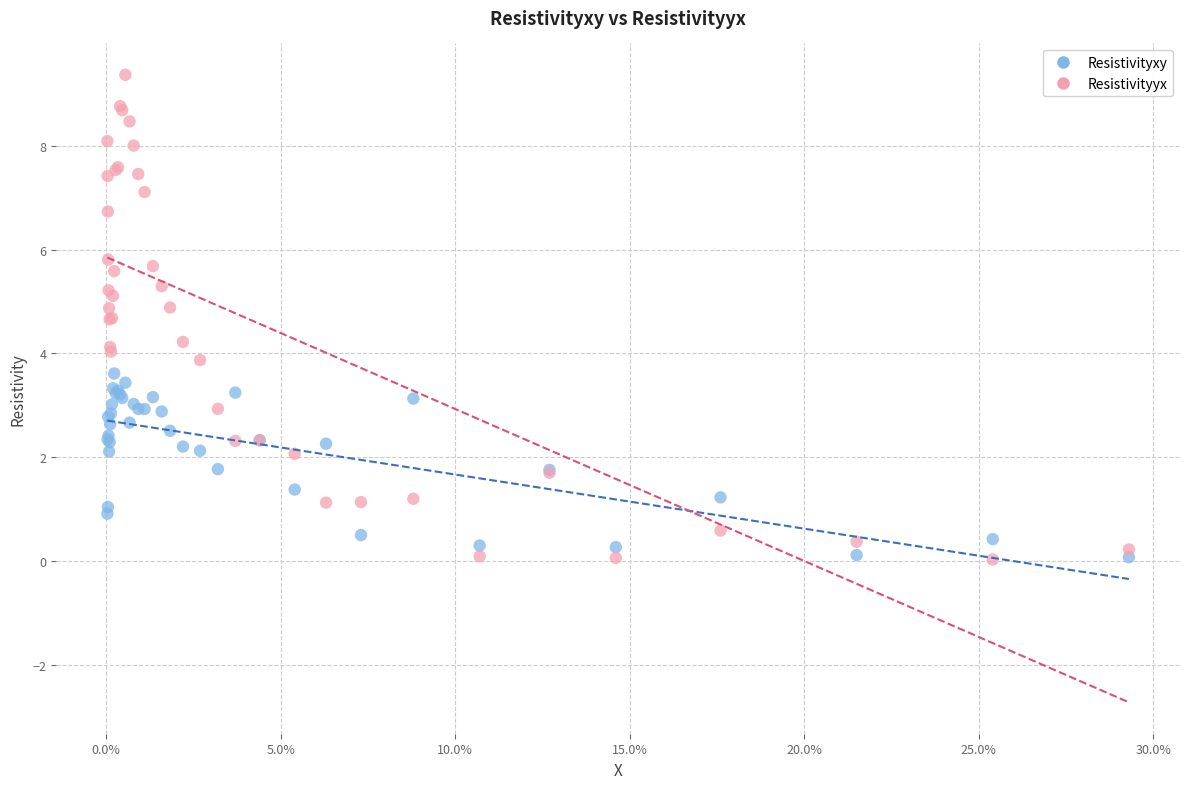

Which series has the largest Y range (max minus min)?

Resistivityyx